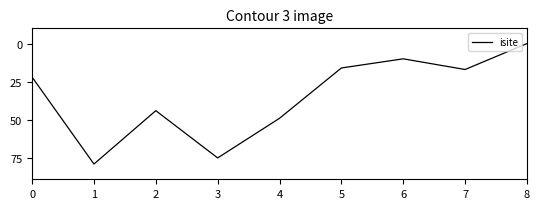

What is the sum of the values at 2 and 5?

60